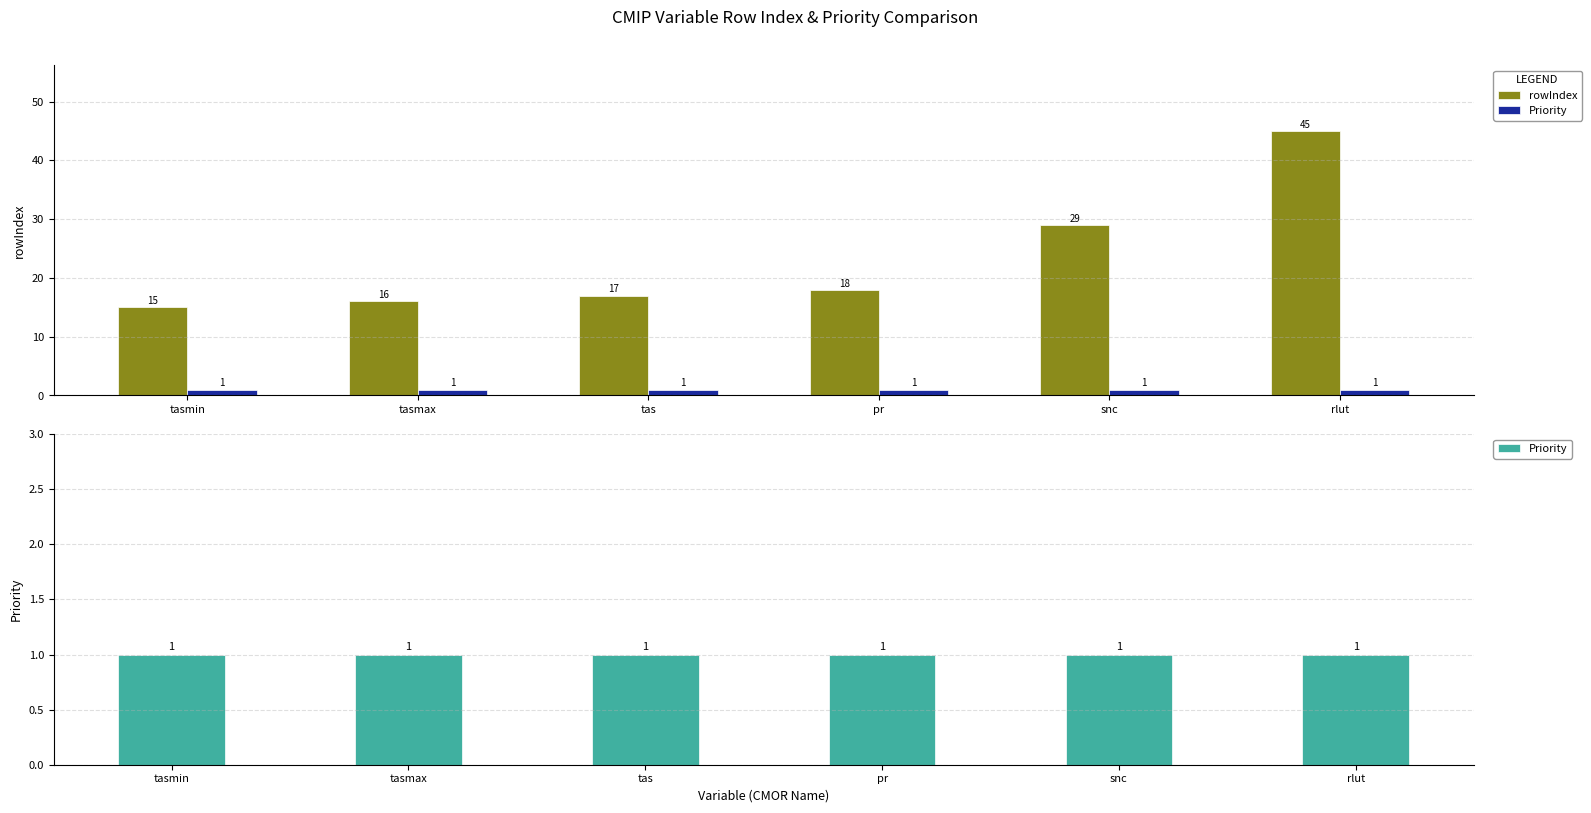

What position from the left is snc?

5